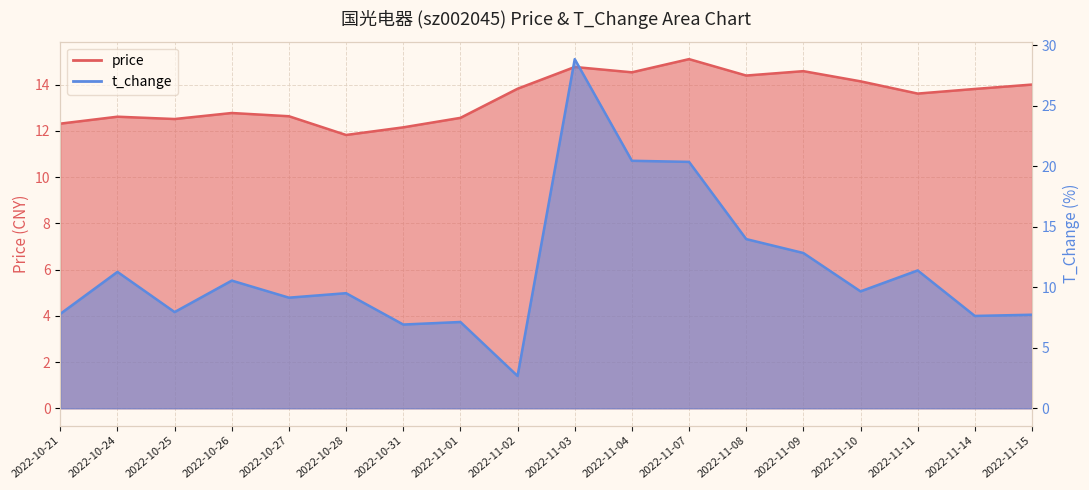

Which series has the largest total across all categories?

price